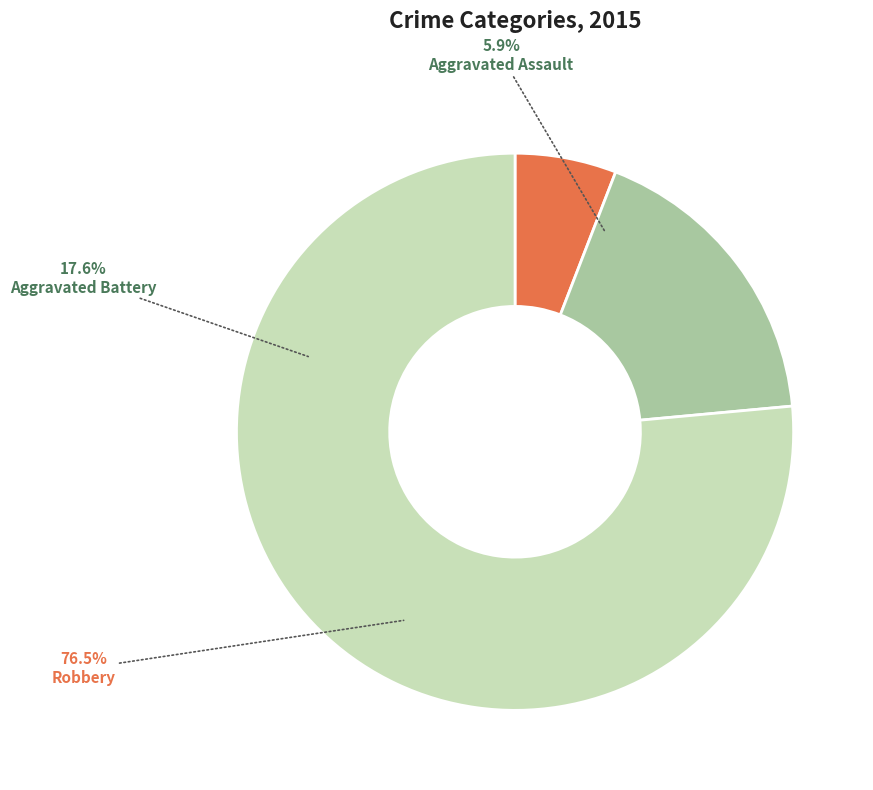

The Aggravated Assault slice represents 6% of the pie. True or false?

True